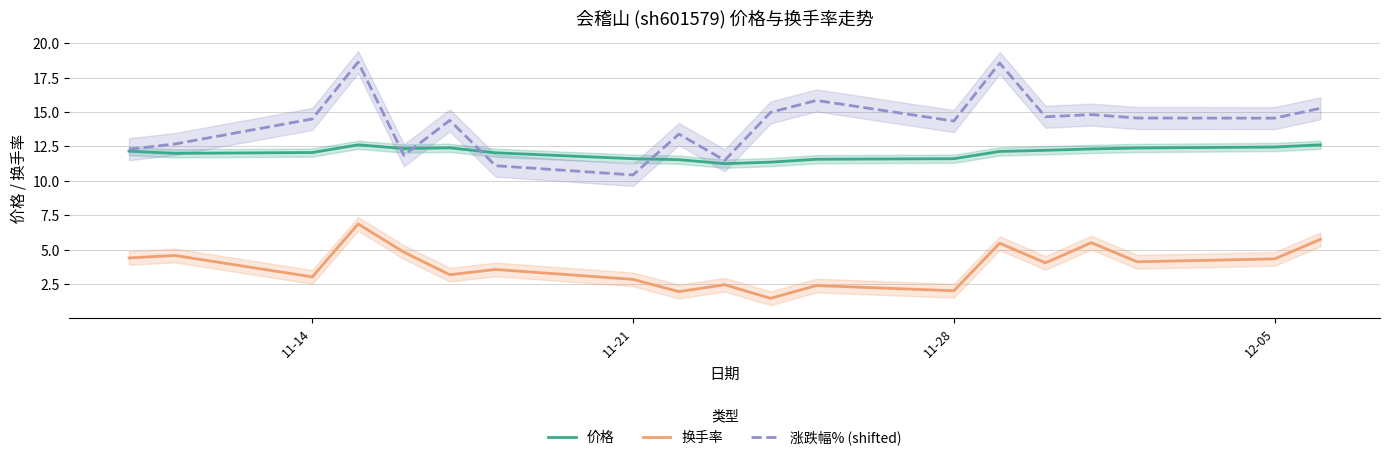

True or false: 换手率 and 涨跌幅% (shifted) cross at least once.

False